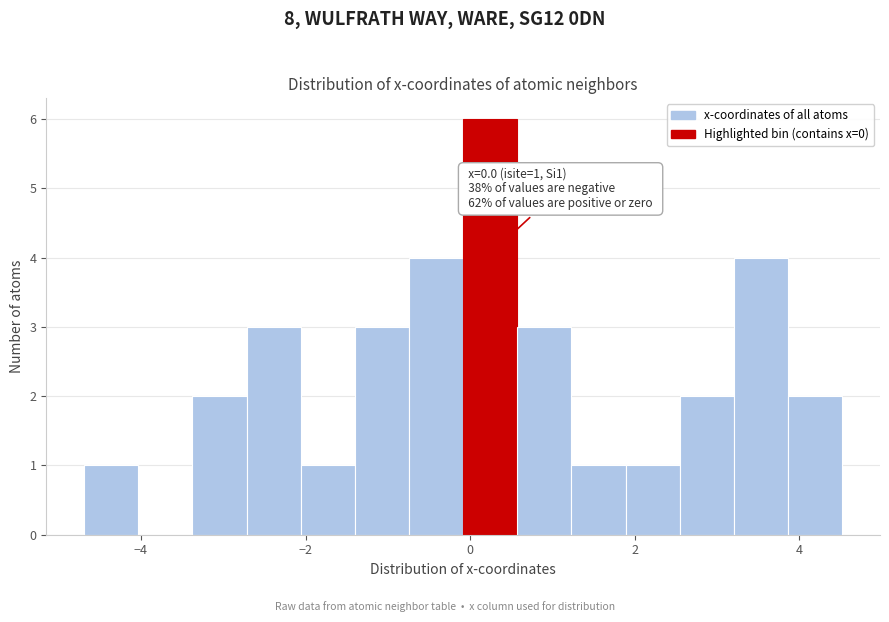

Read against the x-axis, roughly where is the centre of the tallest bar?

0.2